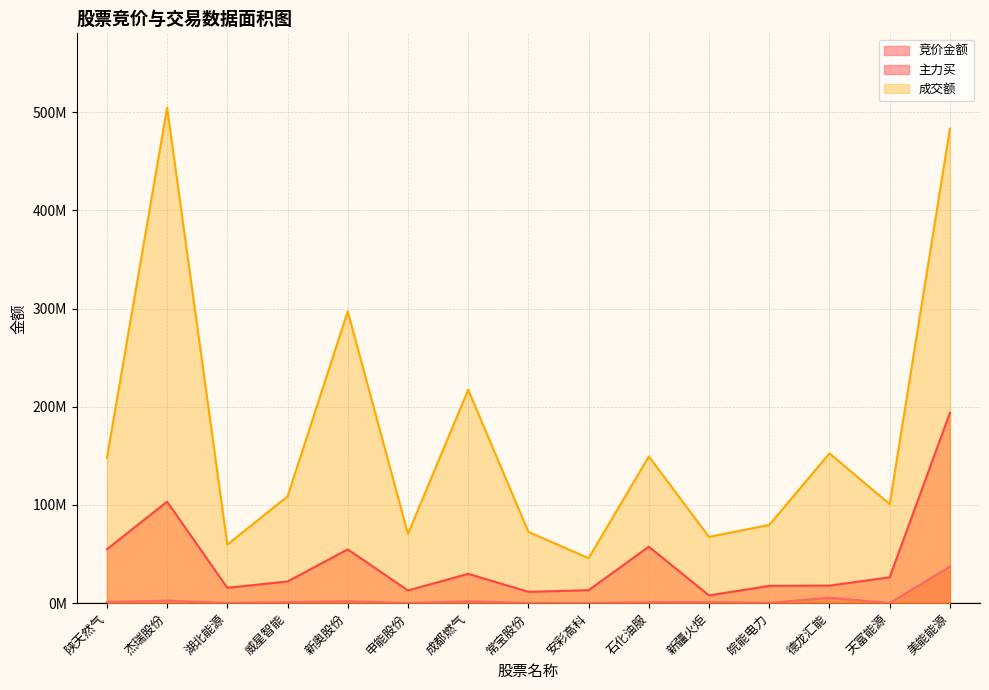

How many data points in 成交额 are less than 108686708?

7